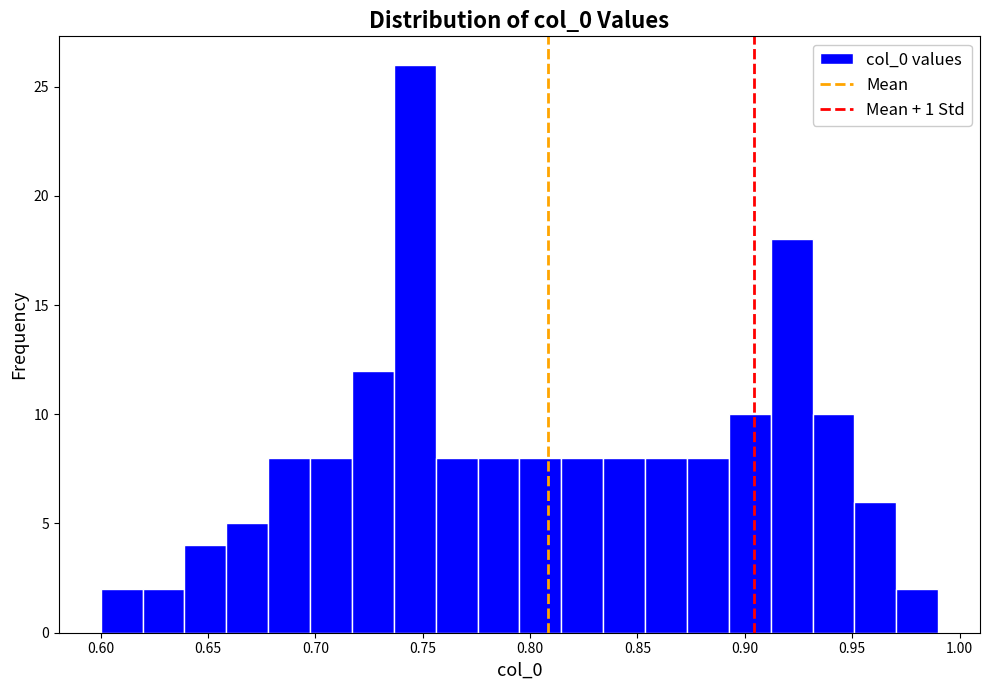

Around what value on the x-axis is the tallest bar? Give the approximate position of its centre, as read against the axis.

0.745